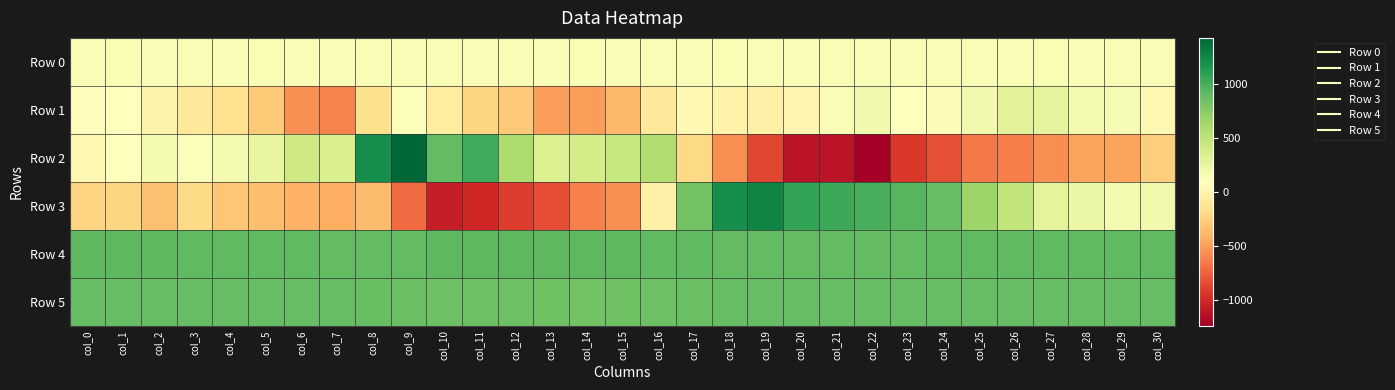

Reading left to right, list all the values displayed in this chart.

Row 0: col_0=143.1	col_1=143.2	col_2=143.2	col_3=143.2	col_4=143.3	col_5=143.3	col_6=143.4	col_7=143.5	col_8=143.5	col_9=143.5	col_10=143.6	col_11=143.6	col_12=143.7	col_13=143.7	col_14=143.8	col_15=143.8	col_16=143.9	col_17=143.9	col_18=144.0	col_19=144.0	col_20=144.1	col_21=144.1	col_22=144.2	col_23=144.2	col_24=144.3	col_25=144.3	col_26=144.4	col_27=144.4	col_28=144.5	col_29=144.6	col_30=144.6
Row 1: col_0=79.0	col_1=102.0	col_2=-7.0	col_3=-84.0	col_4=-151.0	col_5=-282.0	col_6=-549.0	col_7=-609.0	col_8=-160.0	col_9=125.0	col_10=-70.0	col_11=-222.0	col_12=-297.0	col_13=-503.0	col_14=-500.0	col_15=-375.0	col_16=-88.0	col_17=38.0	col_18=-12.0	col_19=-30.0	col_20=5.0	col_21=141.0	col_22=188.0	col_23=104.0	col_24=64.0	col_25=183.0	col_26=289.0	col_27=261.0	col_28=171.0	col_29=147.0	col_30=36.0
Row 2: col_0=38.0	col_1=99.0	col_2=162.0	col_3=111.0	col_4=168.0	col_5=244.0	col_6=409.0	col_7=344.0	col_8=1199.0	col_9=1421.0	col_10=895.0	col_11=1019.0	col_12=575.0	col_13=333.0	col_14=381.0	col_15=456.0	col_16=565.0	col_17=-202.0	col_18=-565.0	col_19=-860.0	col_20=-1117.0	col_21=-1112.0	col_22=-1233.0	col_23=-922.0	col_24=-822.0	col_25=-646.0	col_26=-624.0	col_27=-563.0	col_28=-473.0	col_29=-472.0	col_30=-268.0
Row 3: col_0=-232.0	col_1=-220.0	col_2=-336.0	col_3=-204.0	col_4=-310.0	col_5=-343.0	col_6=-404.0	col_7=-434.0	col_8=-352.0	col_9=-713.0	col_10=-1060.0	col_11=-1006.0	col_12=-906.0	col_13=-833.0	col_14=-615.0	col_15=-552.0	col_16=-25.0	col_17=836.0	col_18=1195.0	col_19=1257.0	col_20=1068.0	col_21=1037.0	col_22=992.0	col_23=941.0	col_24=890.0	col_25=661.0	col_26=485.0	col_27=279.0	col_28=226.0	col_29=163.0	col_30=180.0
Row 4: col_0=920.0	col_1=917.0	col_2=919.0	col_3=906.0	col_4=905.0	col_5=908.0	col_6=907.0	col_7=900.0	col_8=899.0	col_9=897.0	col_10=920.0	col_11=918.0	col_12=923.0	col_13=921.0	col_14=917.0	col_15=917.0	col_16=907.0	col_17=904.0	col_18=901.0	col_19=901.0	col_20=900.0	col_21=902.0	col_22=899.0	col_23=896.0	col_24=905.0	col_25=907.0	col_26=910.0	col_27=911.0	col_28=908.0	col_29=904.0	col_30=910.0
Row 5: col_0=884.0	col_1=885.0	col_2=883.0	col_3=888.0	col_4=885.0	col_5=890.0	col_6=888.0	col_7=884.0	col_8=874.0	col_9=865.0	col_10=858.0	col_11=853.0	col_12=855.0	col_13=847.0	col_14=840.0	col_15=849.0	col_16=852.0	col_17=870.0	col_18=885.0	col_19=888.0	col_20=888.0	col_21=888.0	col_22=884.0	col_23=890.0	col_24=887.0	col_25=888.0	col_26=890.0	col_27=890.0	col_28=882.0	col_29=884.0	col_30=891.0